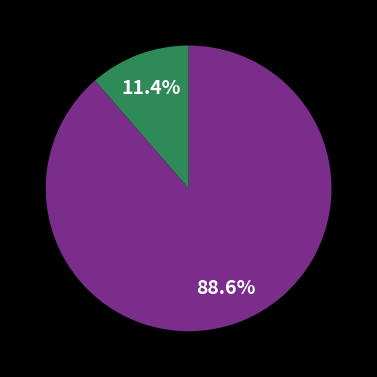

Does any single category account for the majority?

Yes